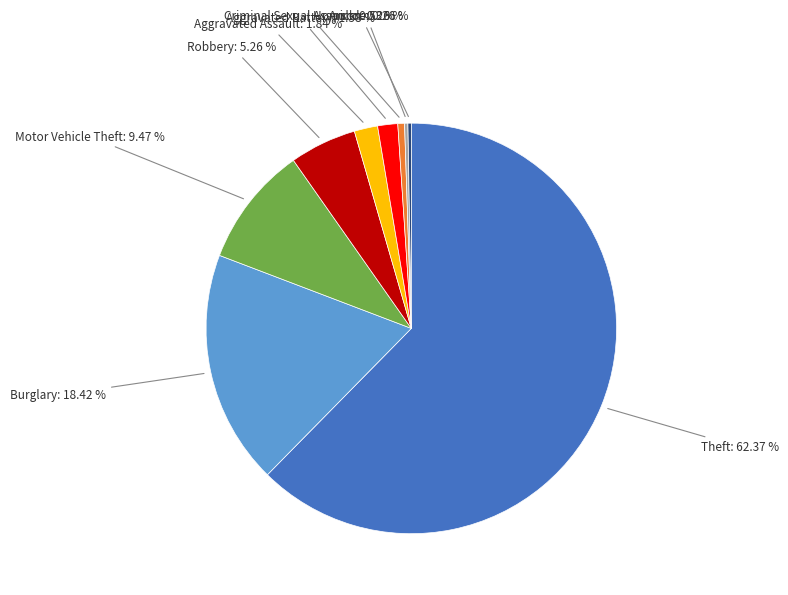

Which category has the biggest portion of the pie?

Theft